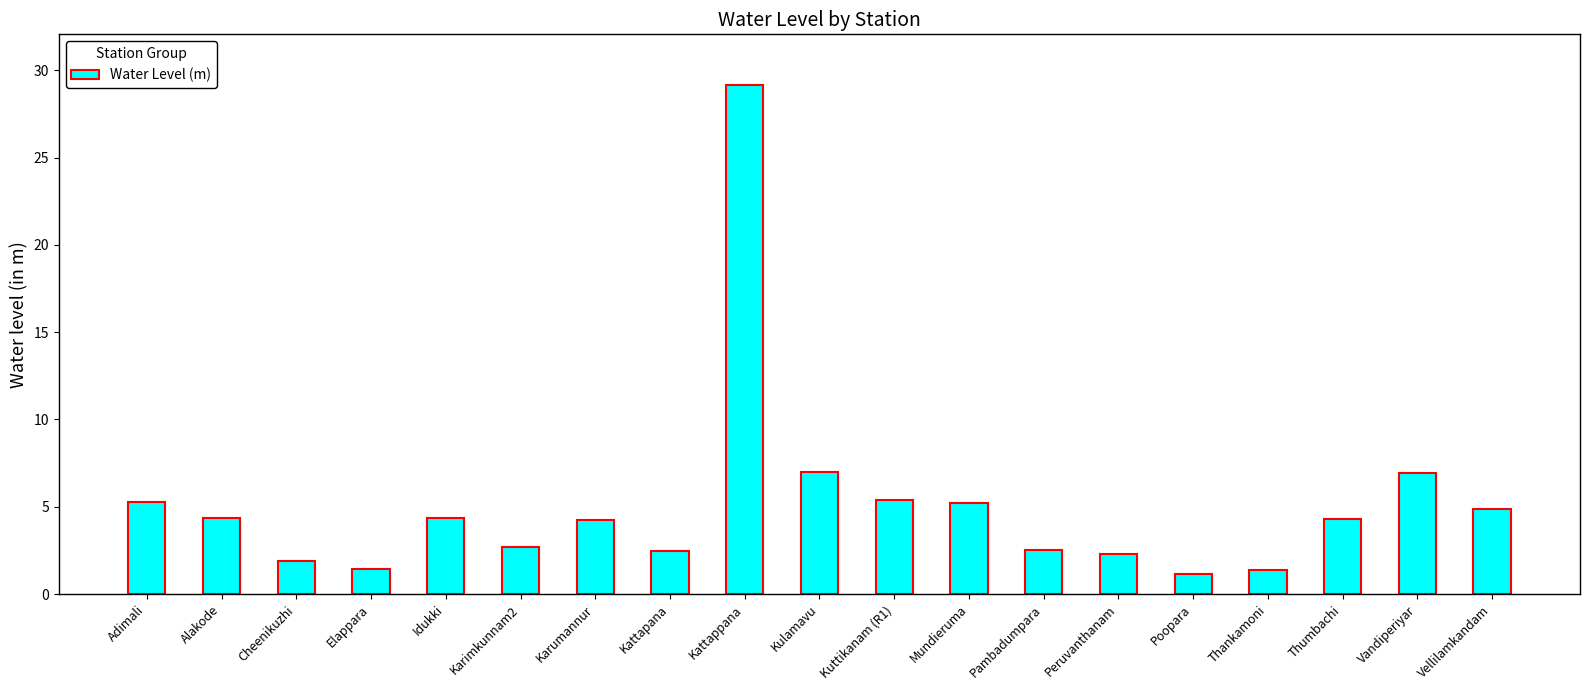

Does the chart contain stacked bars?

No